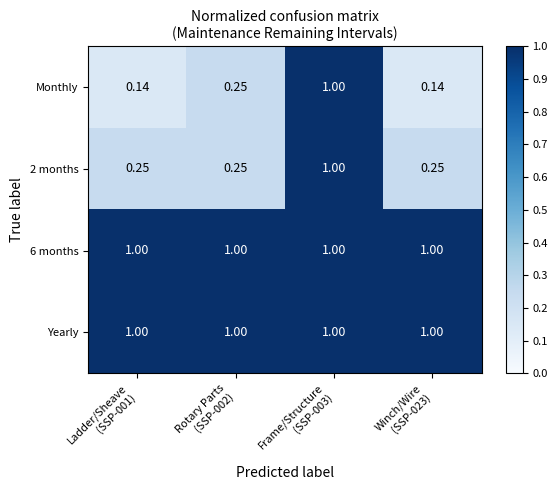

Count the number of categories in the chart.

4